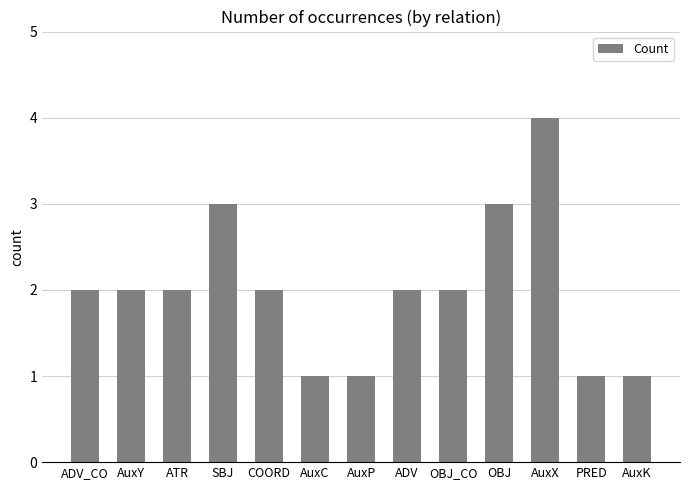

What is the sum of the values at SBJ and OBJ?

6